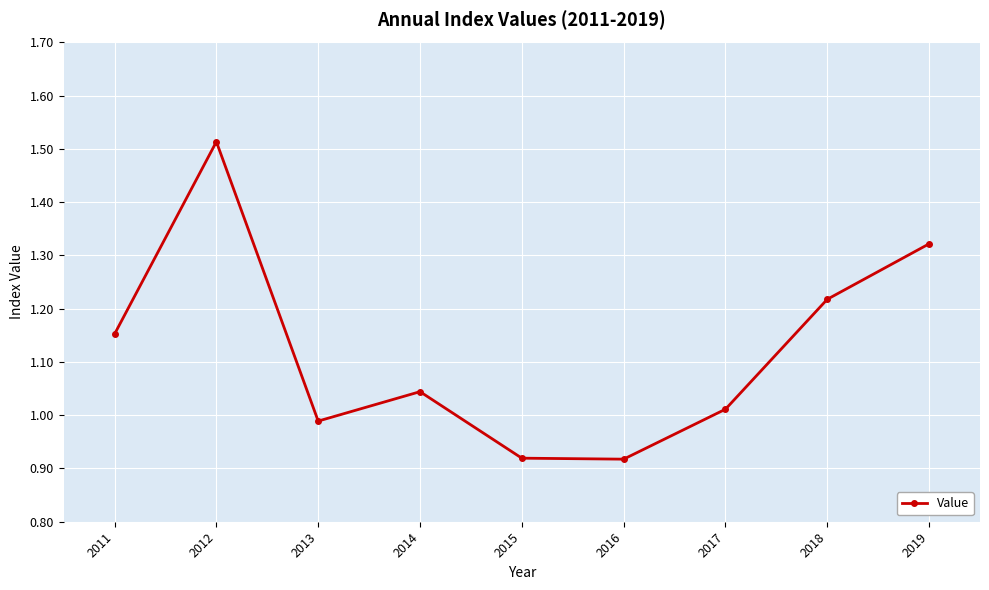

Where does the data first go above 1?

2011